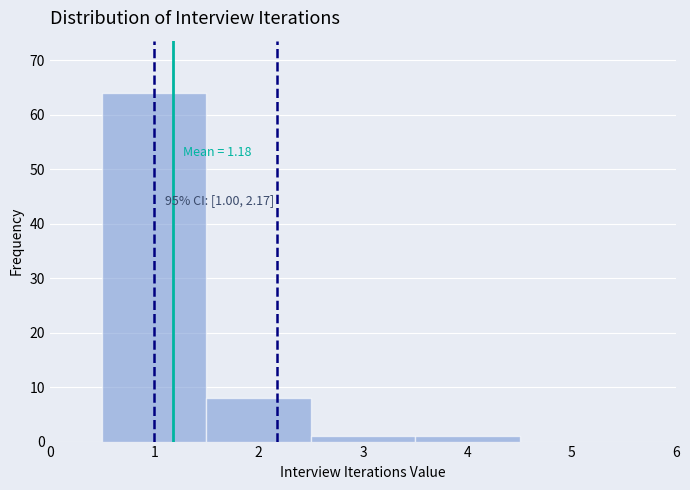

Over which range of the x-axis is the bar tallest?

0.5 to 1.5